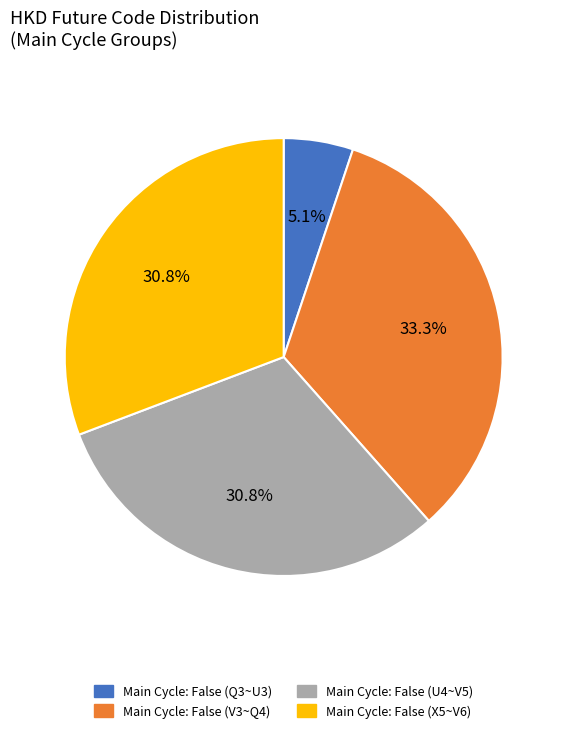

Do Main Cycle: False (U4~V5) and Main Cycle: False (V3~Q4) together represent more than half of the pie?

Yes